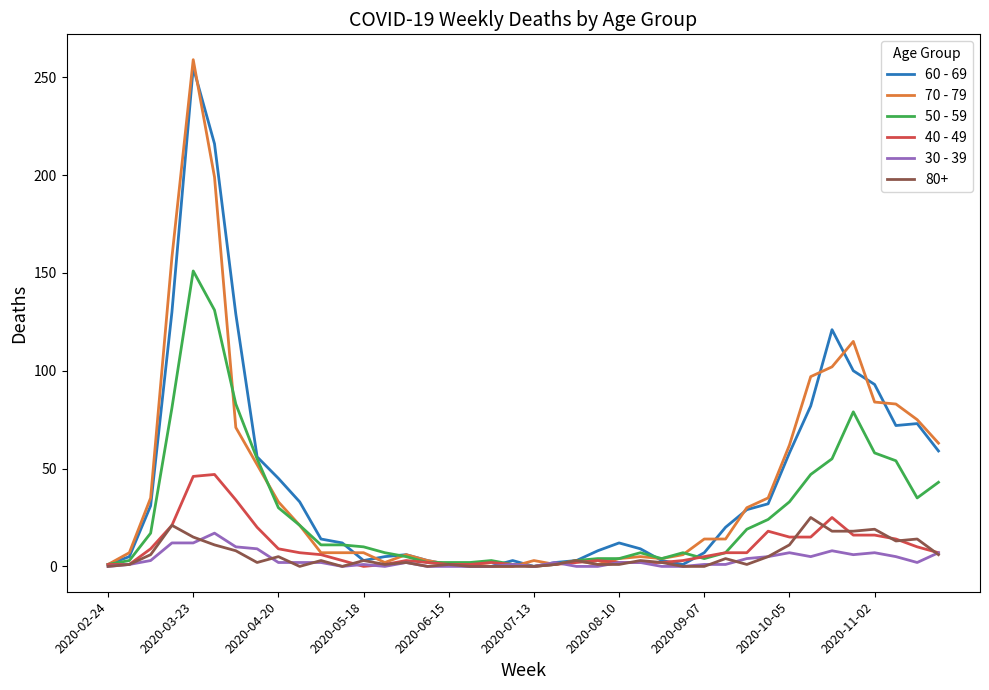

Which series has the widest spread of values?

70 - 79